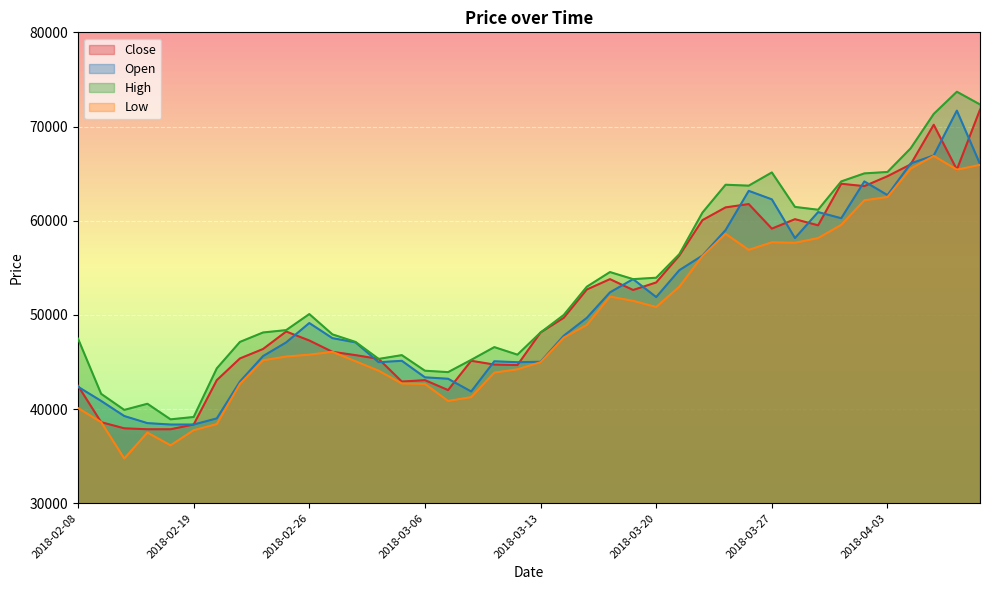

What is the label of the 11th point from the left?

2018-02-26